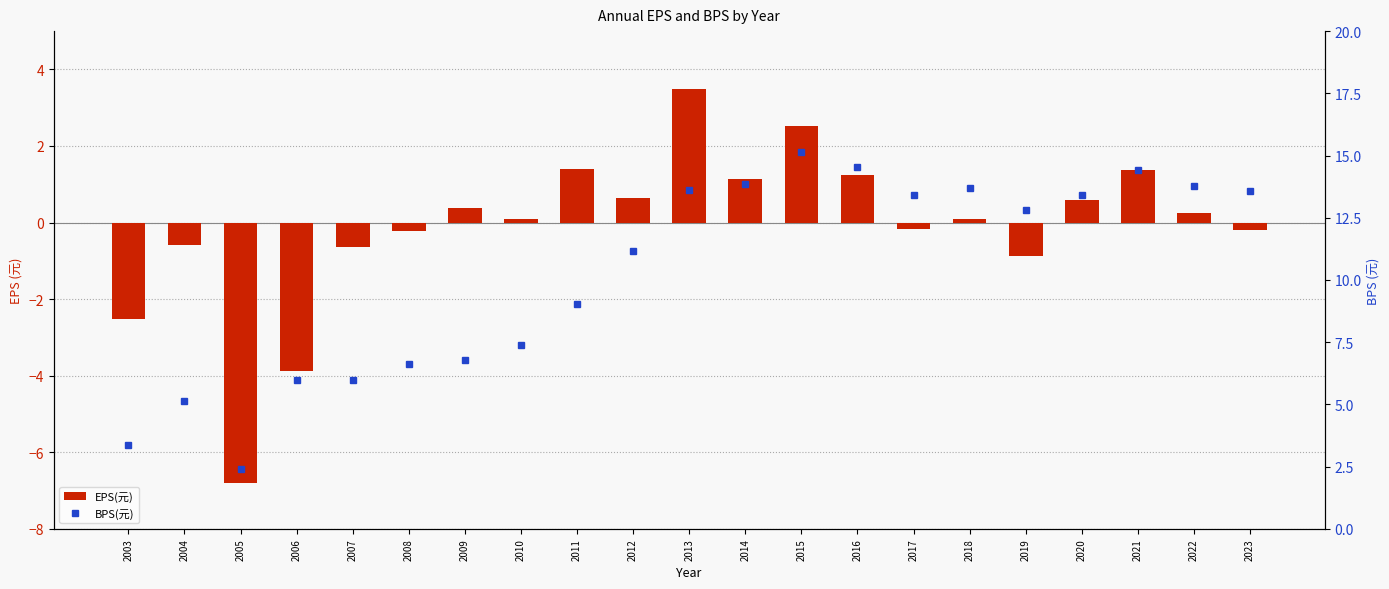

What are all the series names shown in the legend?

EPS(元), BPS(元)